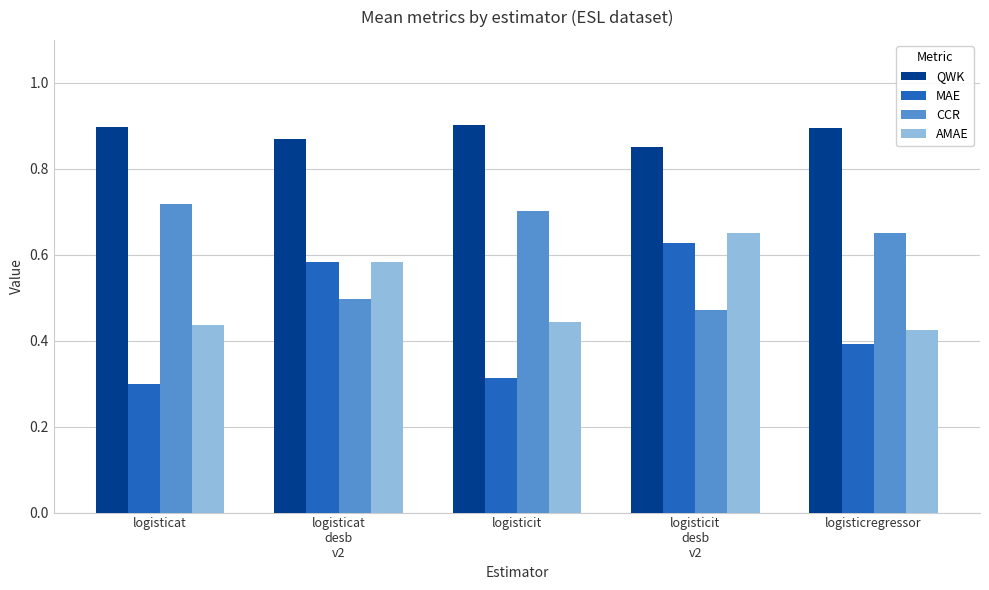

How many CCR values are between 0 and 1?

5